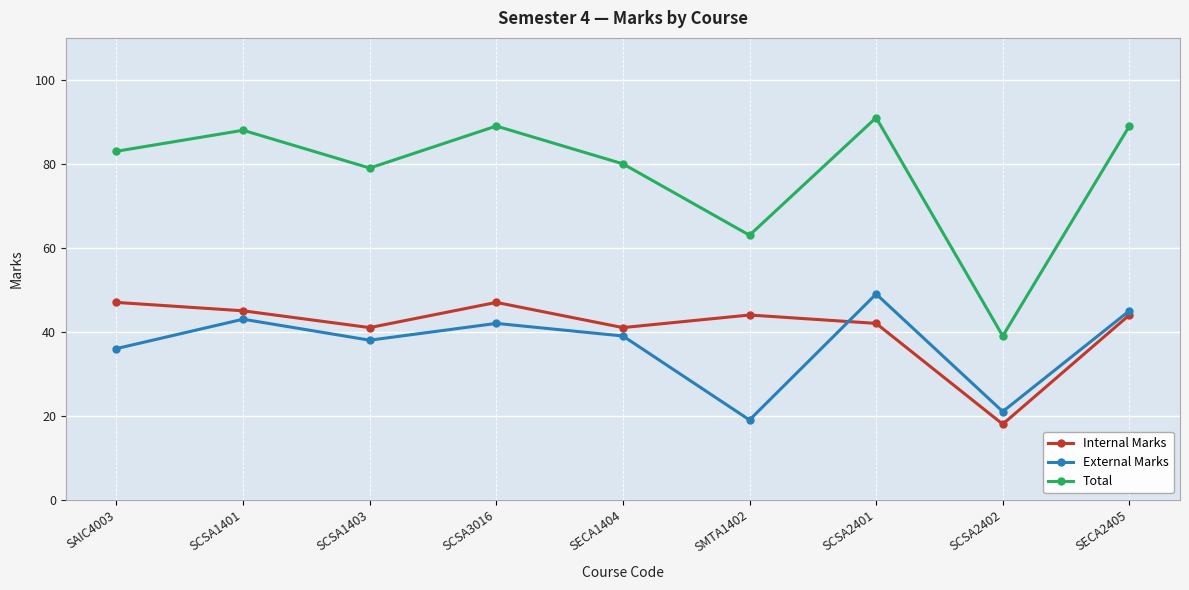

What is the difference between the highest and lowest values at SAIC4003?

47